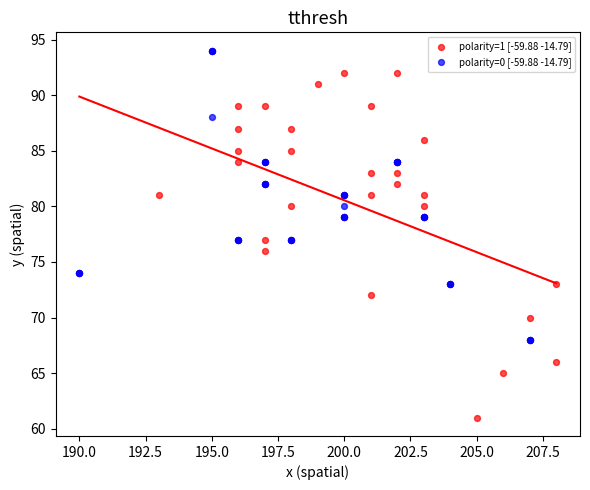

What are all the series names shown in the legend?

polarity=1 [-59.88 -14.79], polarity=0 [-59.88 -14.79]